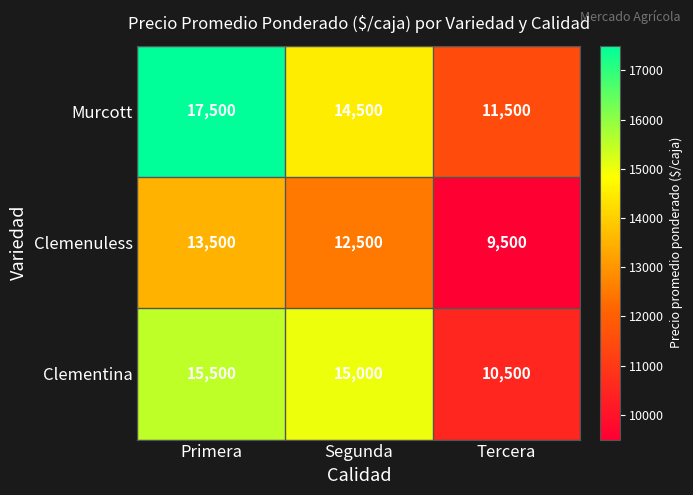

What is the average value of the Clementina series?

13667